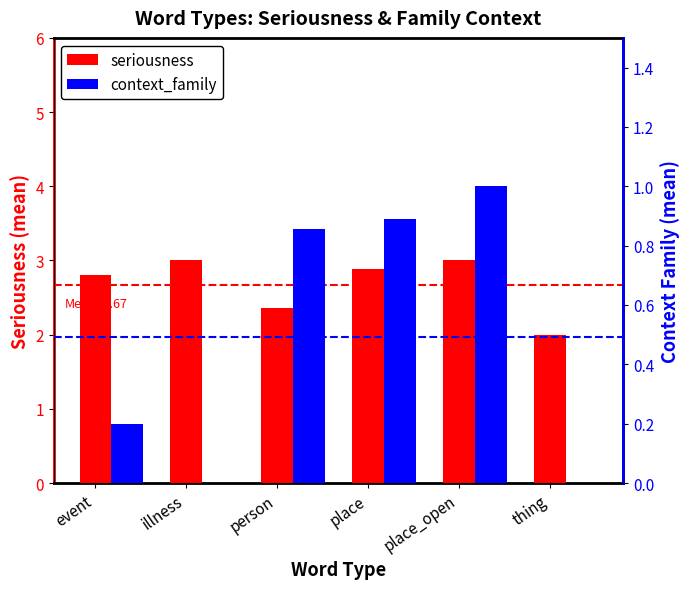

Reading right to left, list all the values displayed in this chart.

seriousness: 2.0	3.0	2.9	2.4	3.0	2.8
context_family: 0.0	1.0	0.9	0.9	0.0	0.2